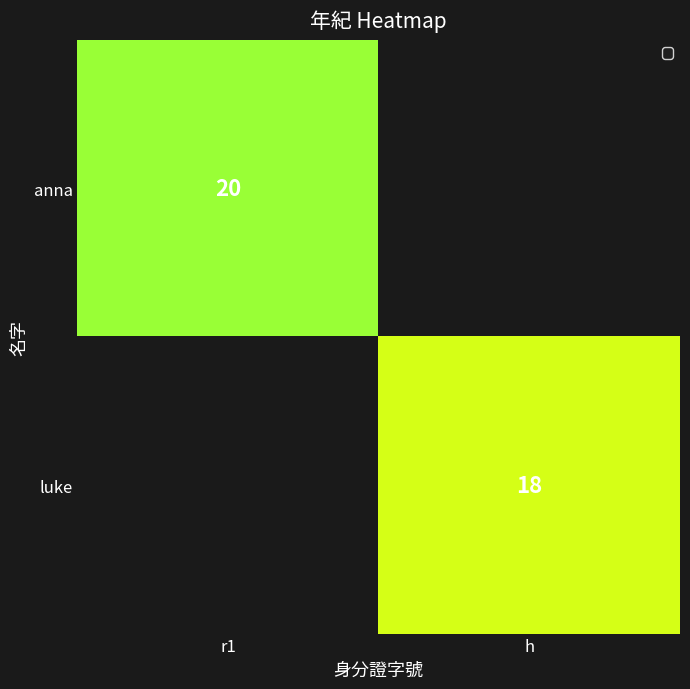

The anna series shows 20 at r1. True or false?

True